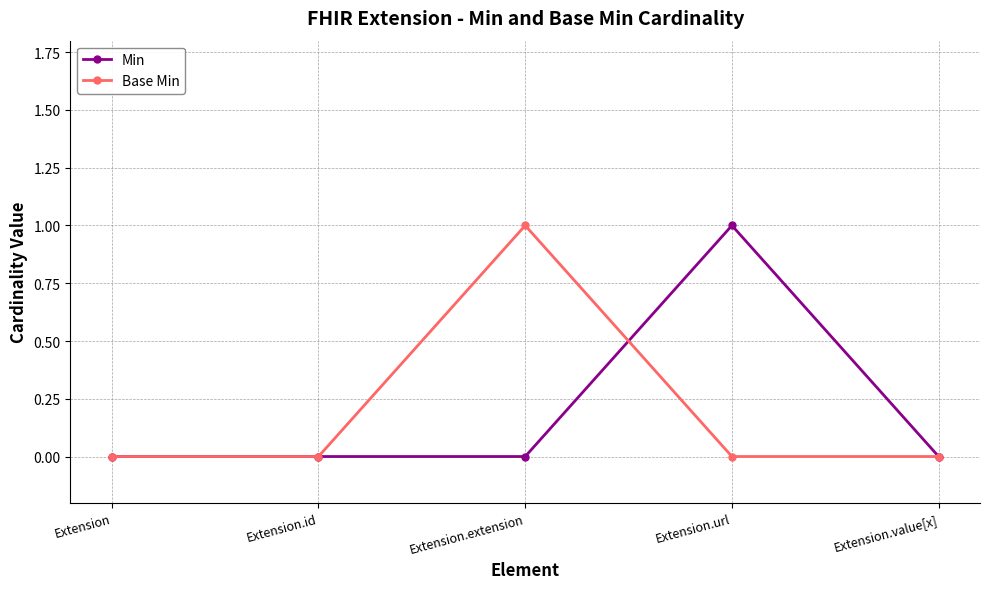

Is it true that Base Min equals 0 at Extension.url?

True